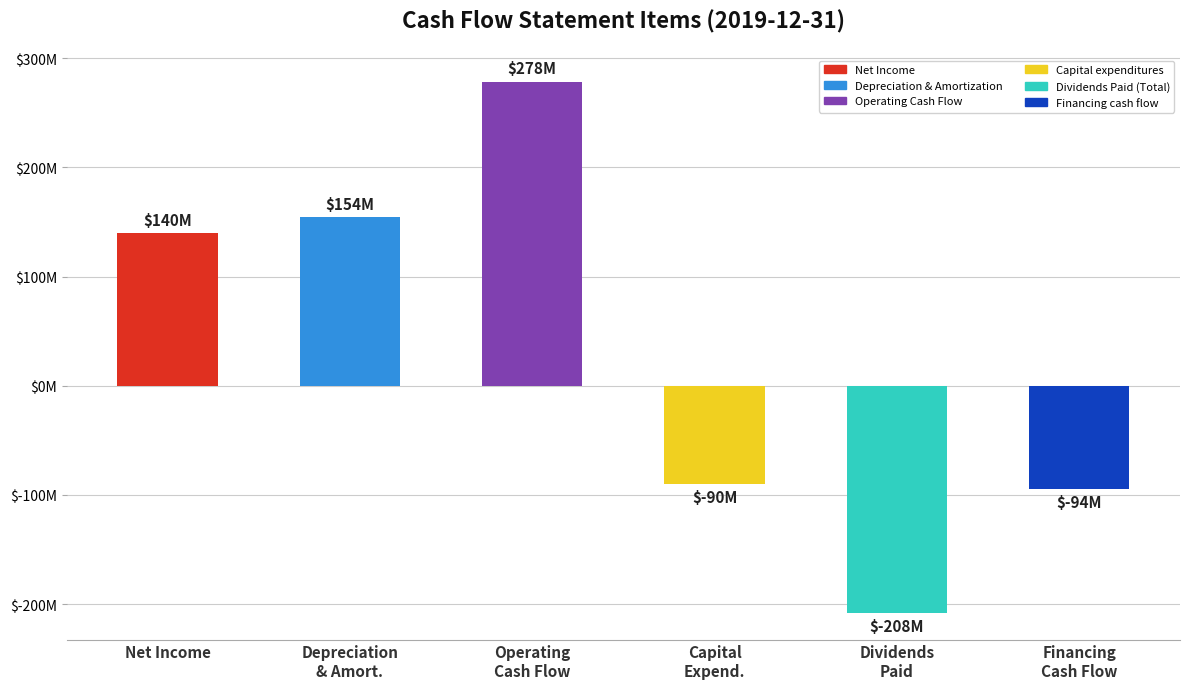

Where is the data nearest to the value 35150000?

Net Income